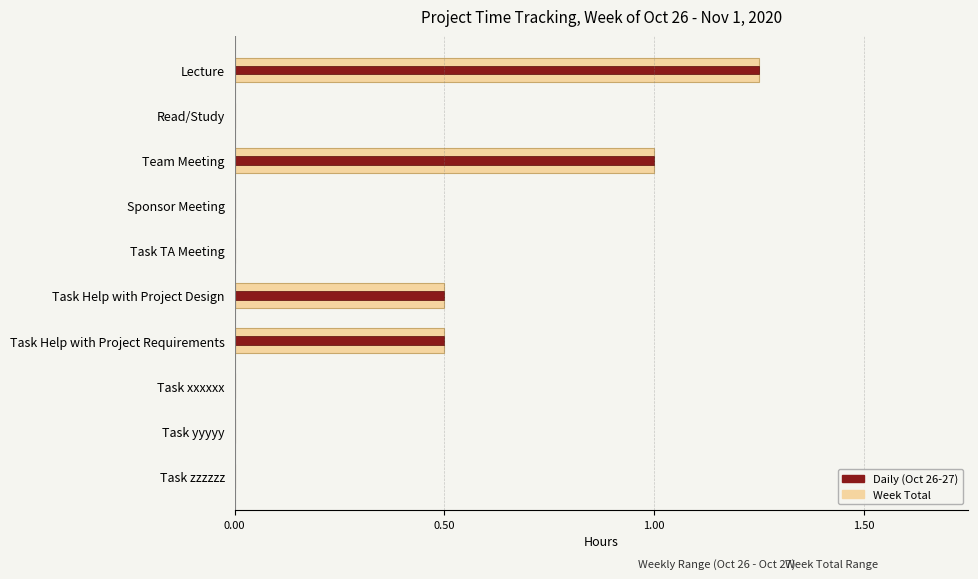

Reading left to right, what are all the values shown in this chart?

Week Total (hours): 1.2	0.0	1.0	0.0	0.0	0.5	0.5	0.0	0.0	0.0
Daily Contribution (Oct 26-27): 1.2	0.0	1.0	0.0	0.0	0.5	0.5	0.0	0.0	0.0